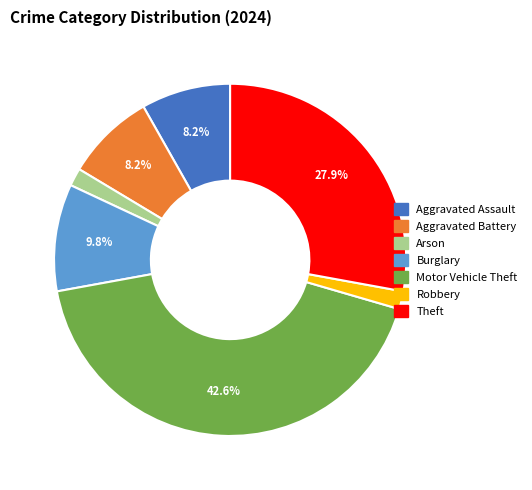

Does any single category account for the majority?

No